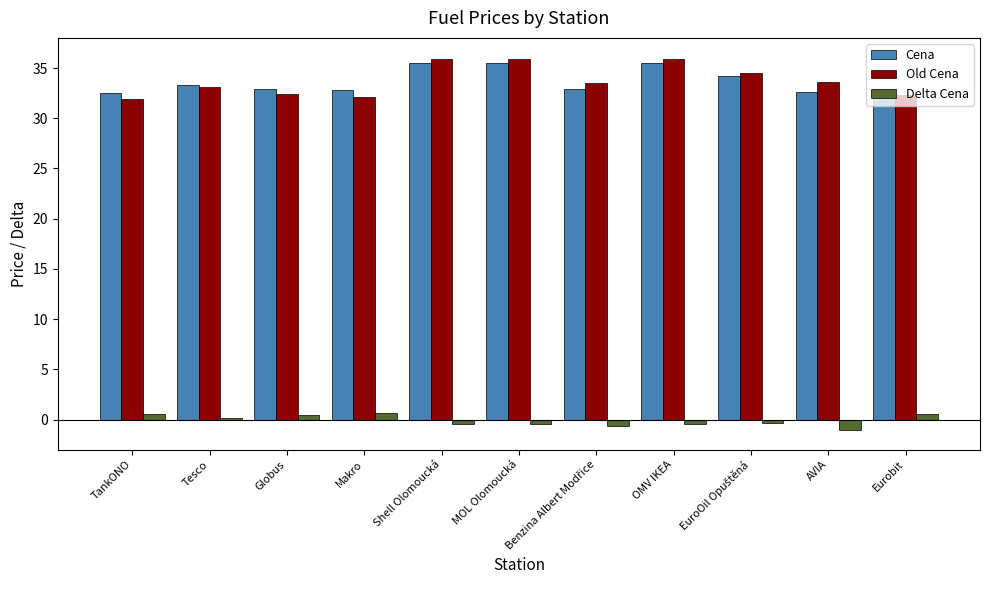

At Makro, list the series in order from largest to smallest.

Cena, Old Cena, Delta Cena